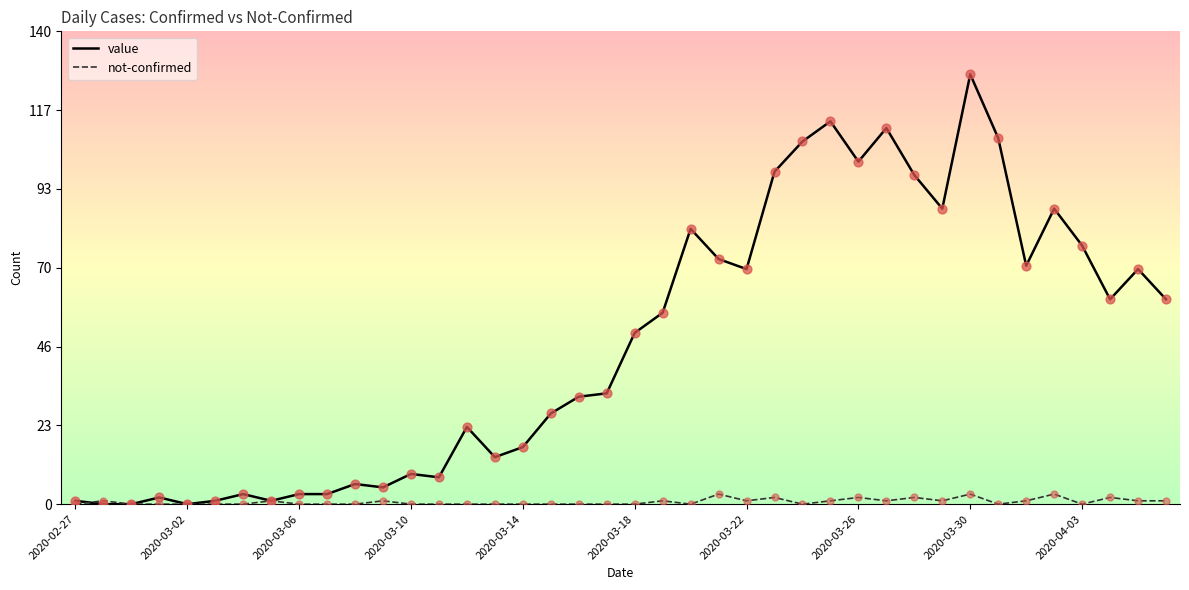

Which series has the largest total across all categories?

value